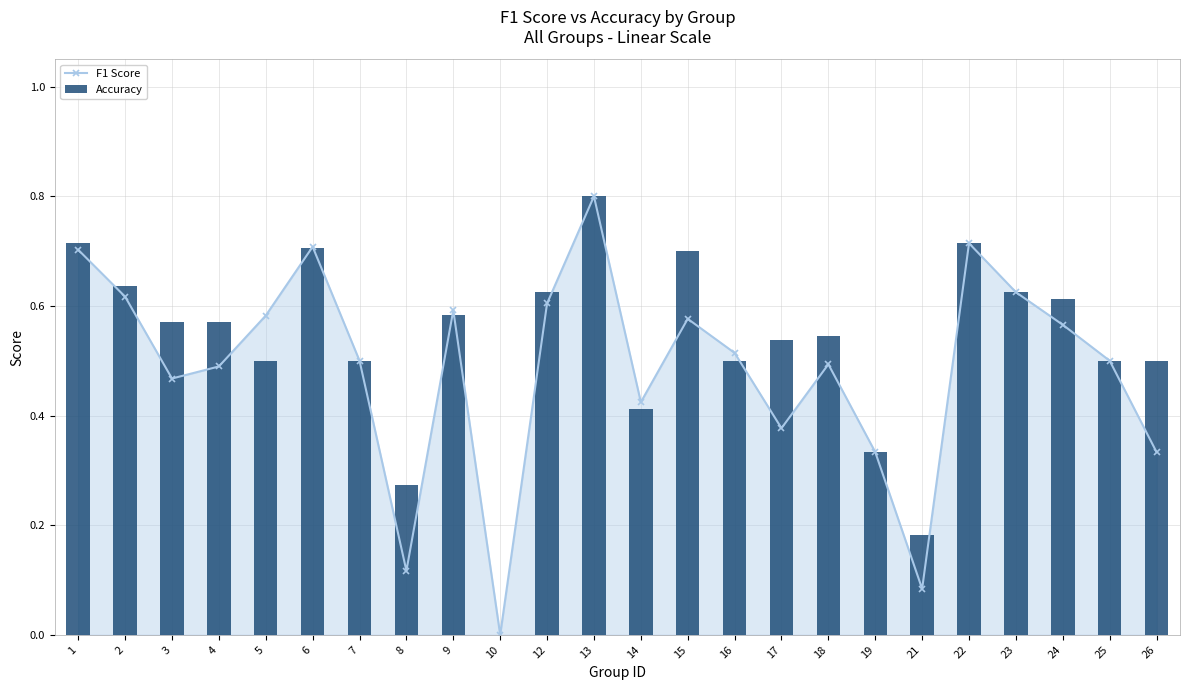

Reading right to left, extract all data points from this chart.

F1 Score: 26=0.3	25=0.5	24=0.6	23=0.6	22=0.7	21=0.1	19=0.3	18=0.5	17=0.4	16=0.5	15=0.6	14=0.4	13=0.8	12=0.6	10=0.0	9=0.6	8=0.1	7=0.5	6=0.7	5=0.6	4=0.5	3=0.5	2=0.6	1=0.7
Accuracy: 26=0.5	25=0.5	24=0.6	23=0.6	22=0.7	21=0.2	19=0.3	18=0.5	17=0.5	16=0.5	15=0.7	14=0.4	13=0.8	12=0.6	10=0.0	9=0.6	8=0.3	7=0.5	6=0.7	5=0.5	4=0.6	3=0.6	2=0.6	1=0.7